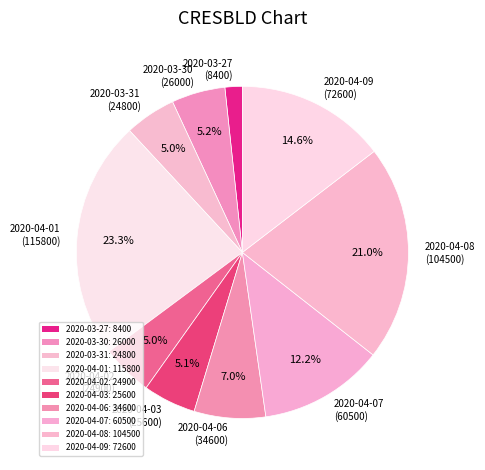

To the nearest percent, what percentage of the pie is 2020-03-30?

5%